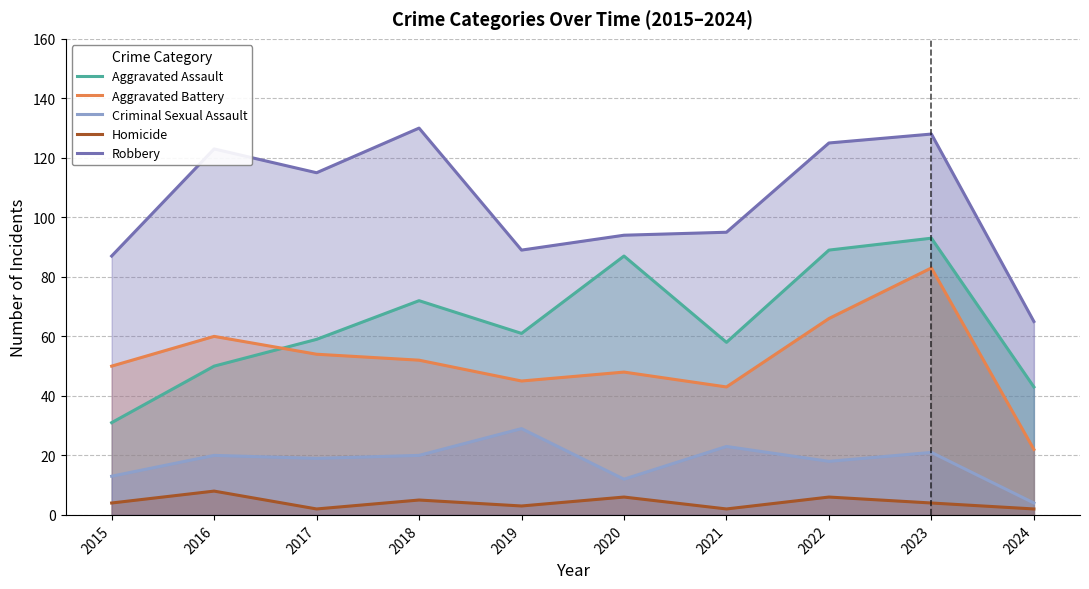

Which category has the lowest value across all series?

2017